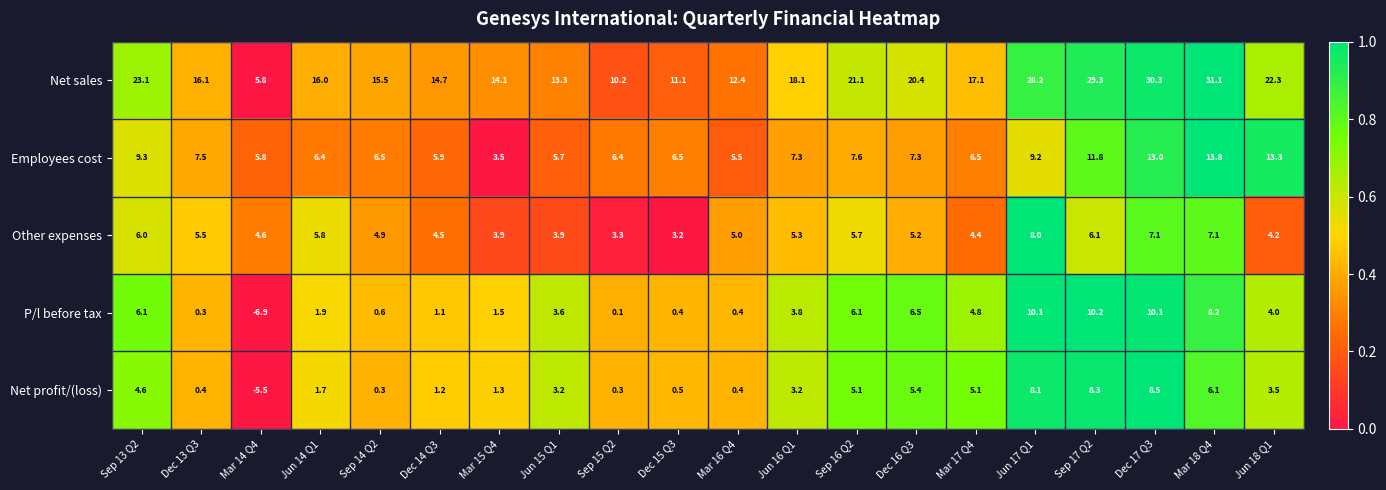

How many values in the Other expenses series are below 5?

9